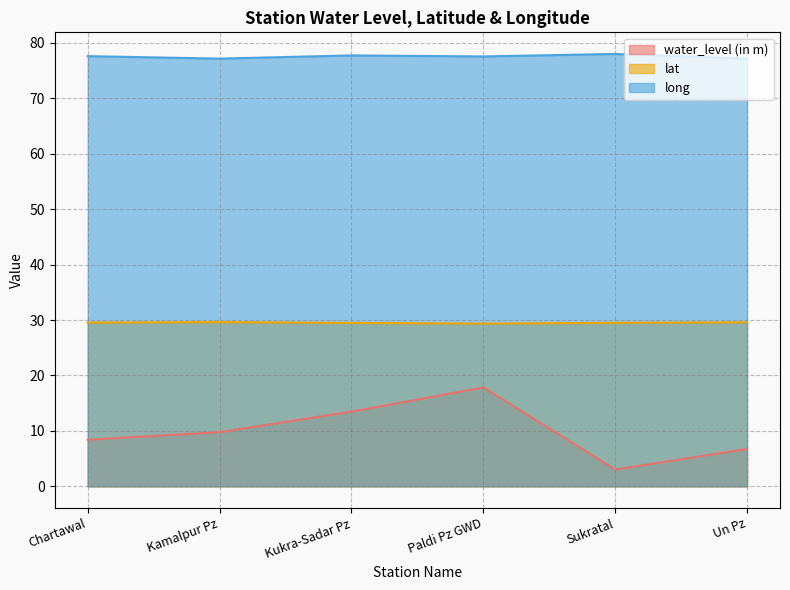

The value of long at Chartawal is 23.9. True or false?

False